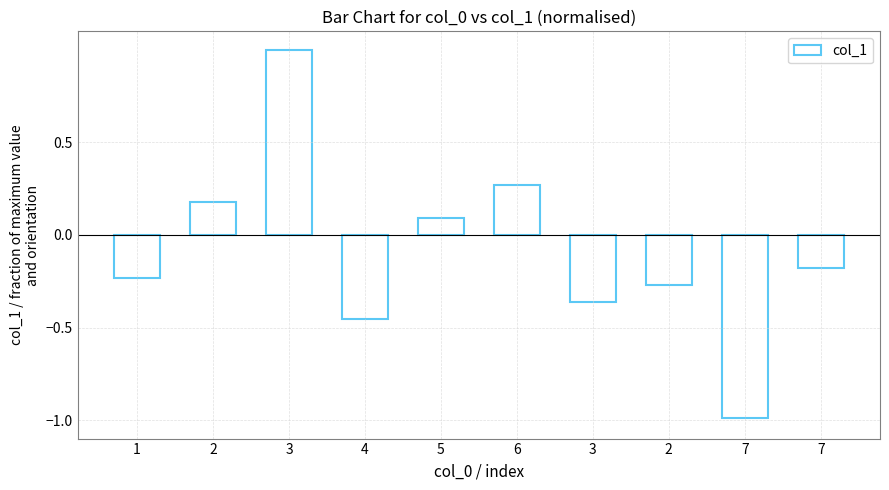

The value at 7 is -0.2. True or false?

False